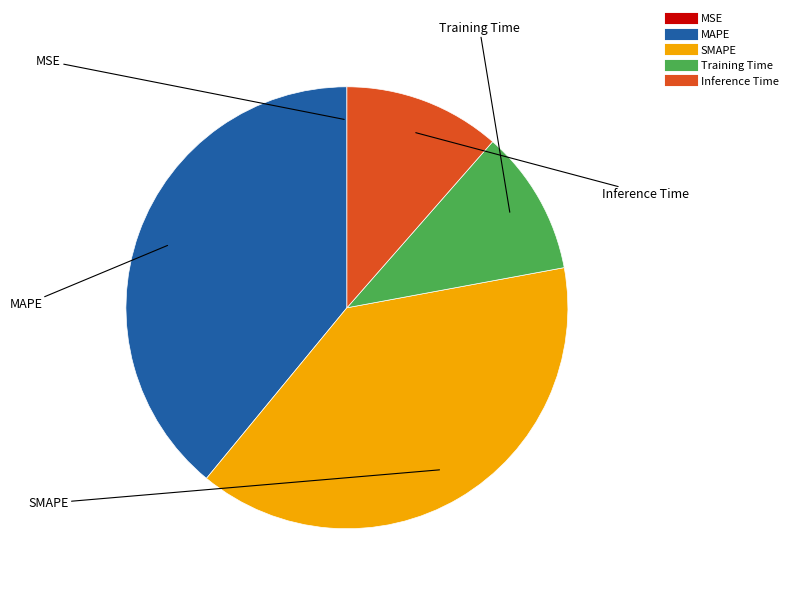

Does SMAPE represent more than half of the total?

No